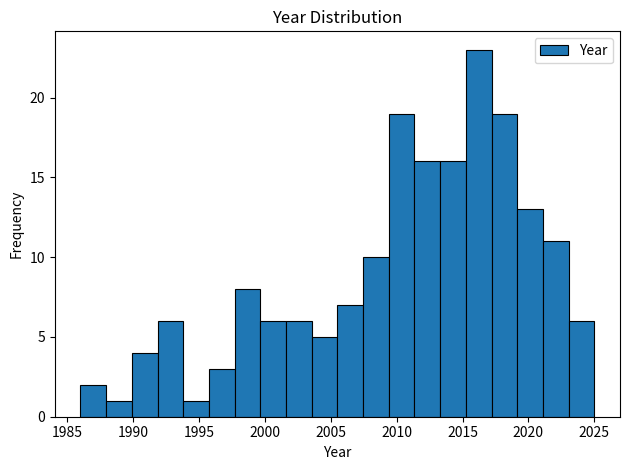

Around what value on the x-axis is the tallest bar? Give the approximate position of its centre, as read against the axis.

2016.0